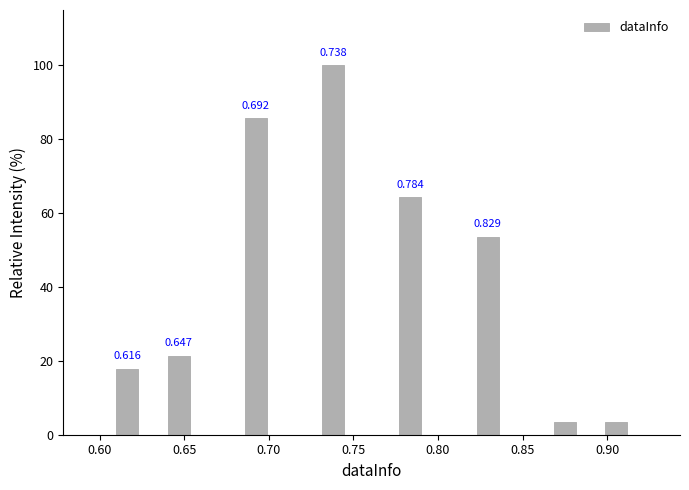

Read against the x-axis, roughly where is the centre of the tallest bar?

0.740